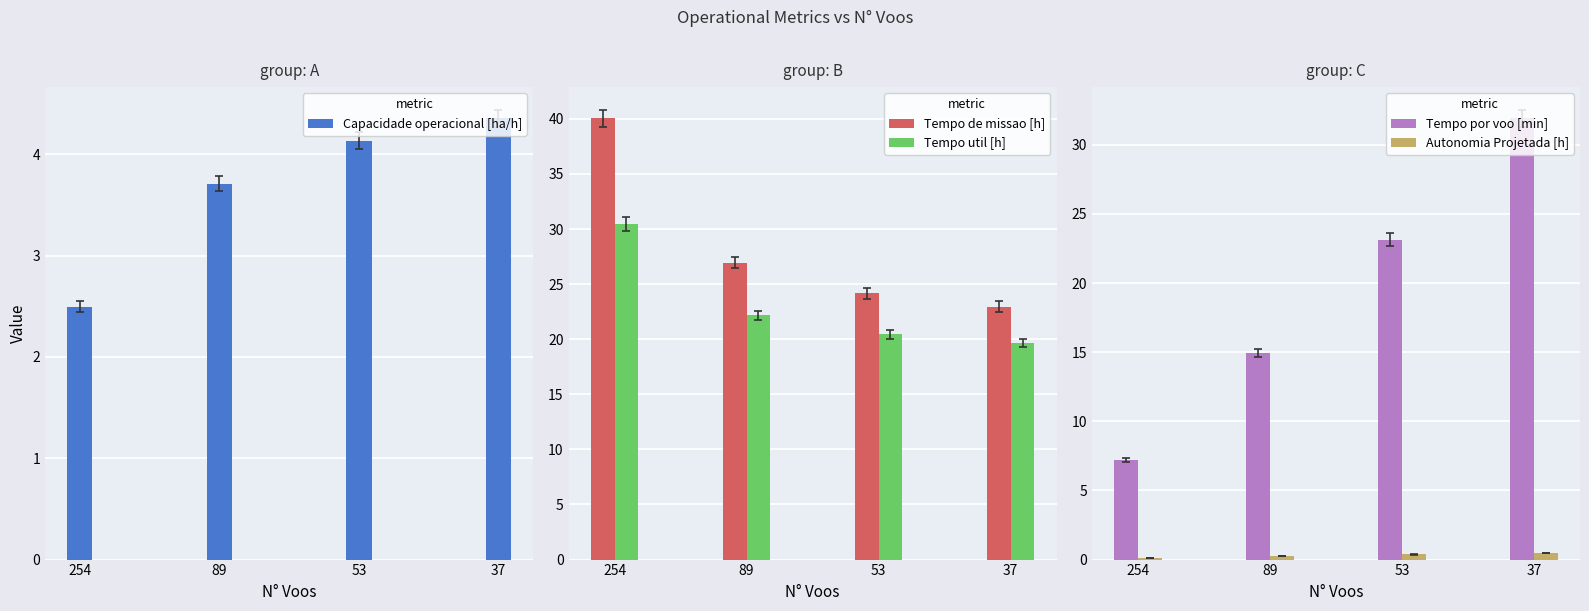

What are all the series names shown in the legend?

Capacidade operacional [ha/h], Tempo de missao [h], Tempo util [h], Tempo por voo [min], Autonomia Projetada [h]